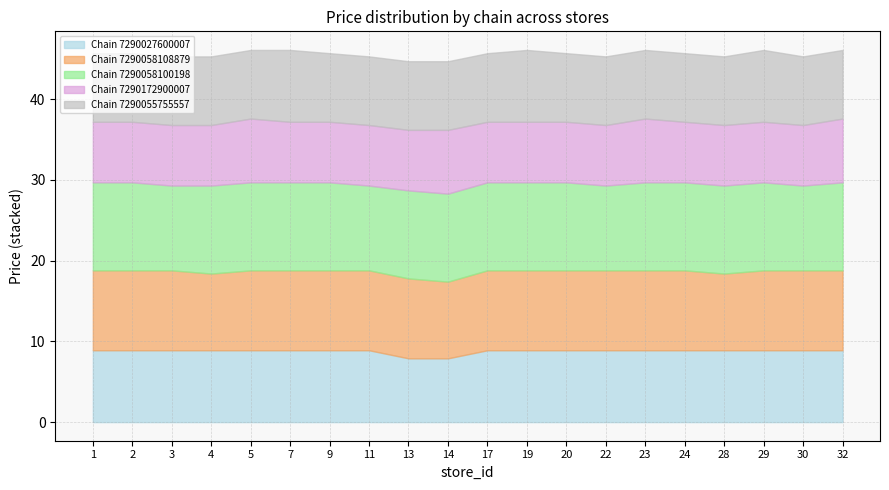

At which category does Chain 7290058108879 reach its first local valley?

4